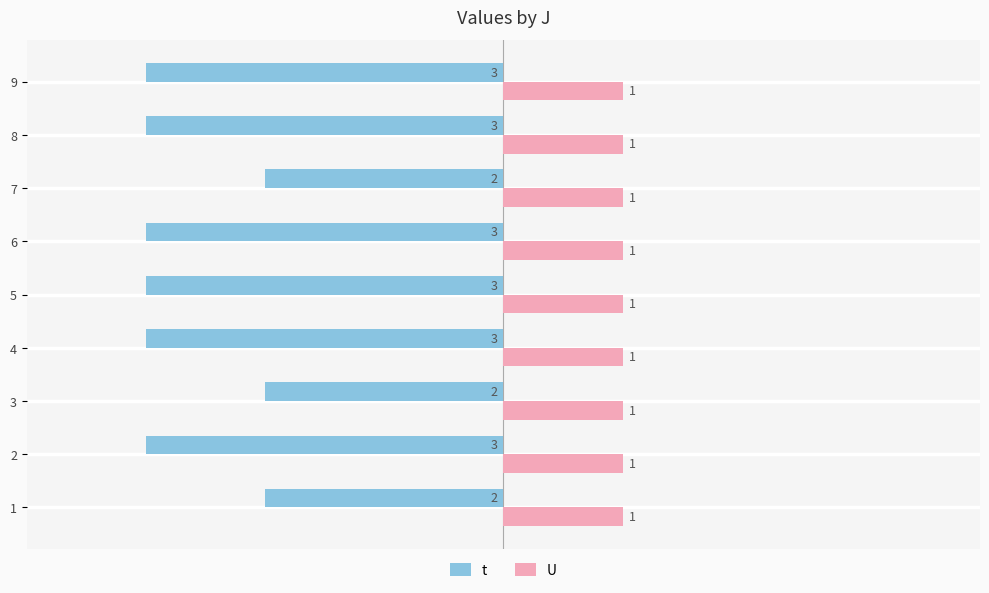

At 3, list the series in order from largest to smallest.

U, t